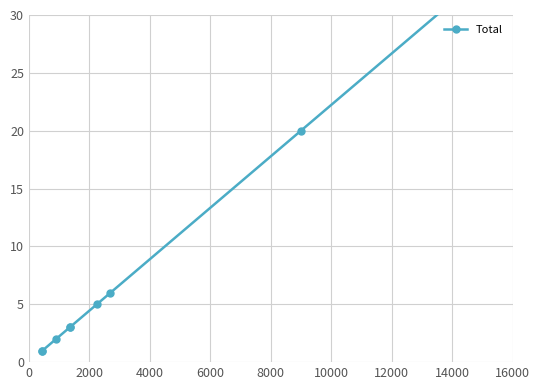

Is it true that the value at 8000 is 4?

False